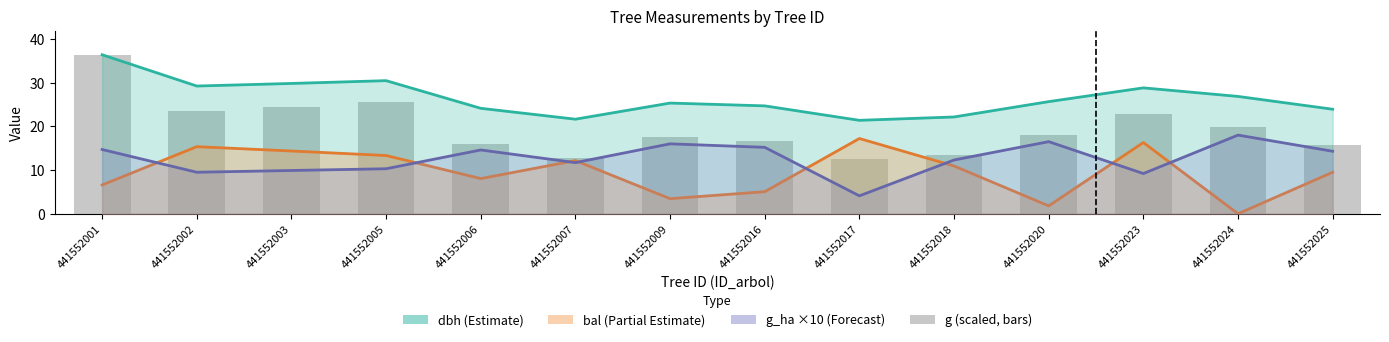

Where is dbh (Estimate) nearest to the value 28?

441552023